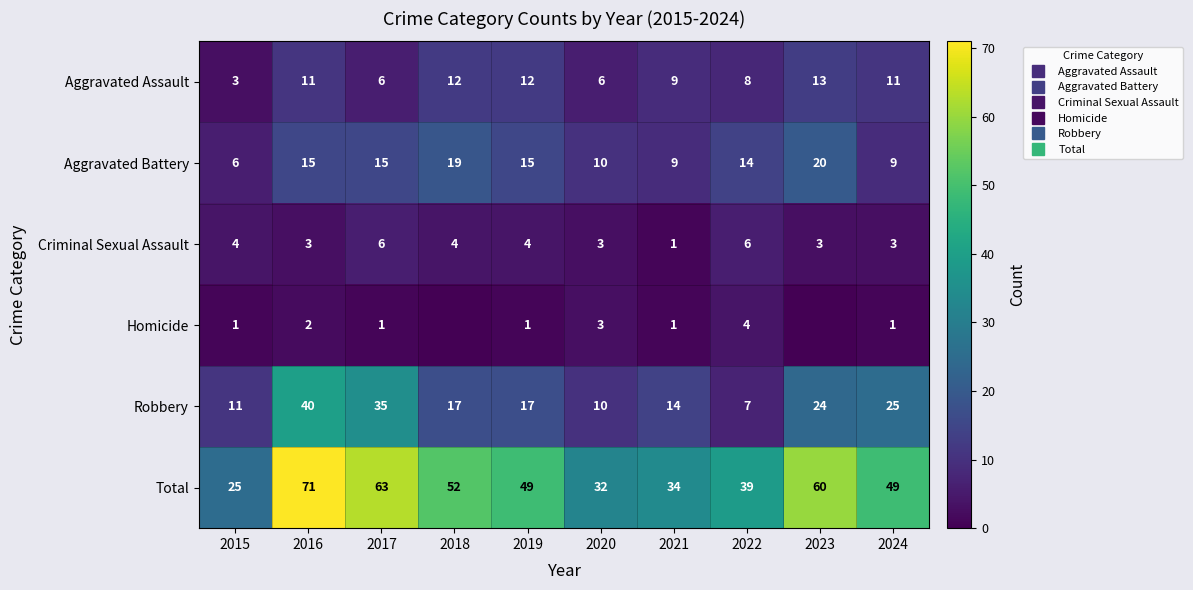

Which series has the largest total across all categories?

Total